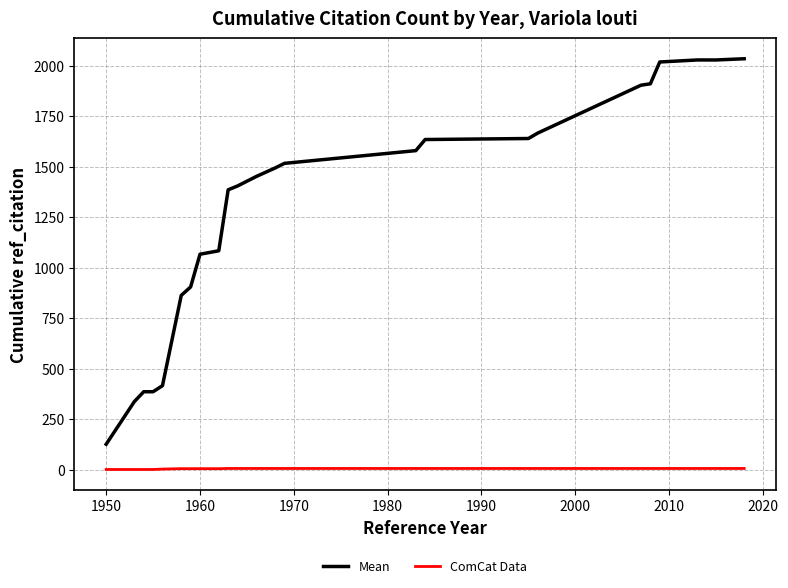

List the series in order of their overall mean, highest first.

Mean, ComCat Data